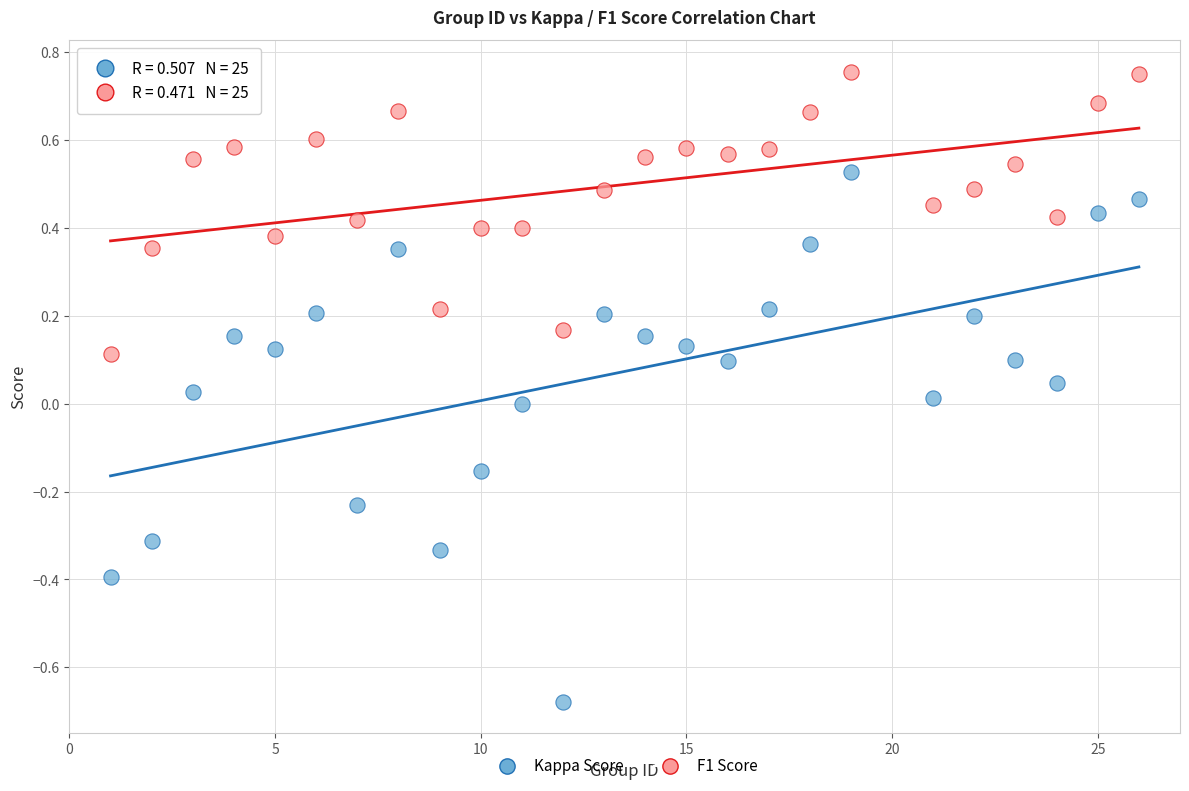

Which series has the largest Y range (max minus min)?

Kappa Score